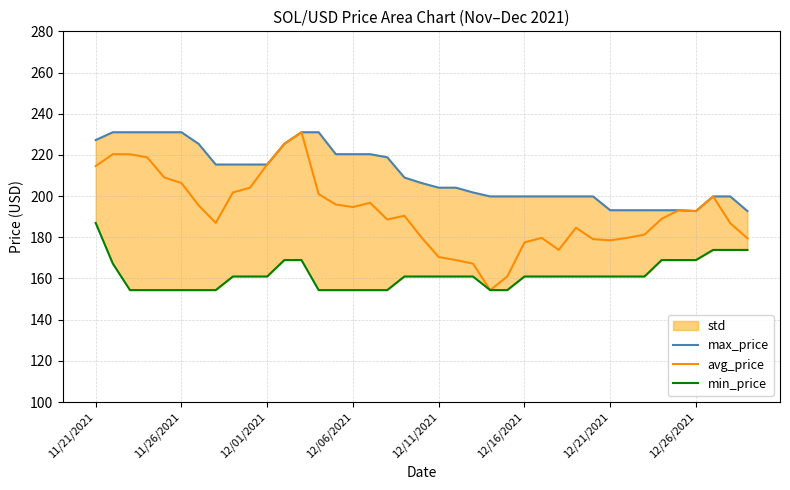

Which category has the lowest value across all series?

23